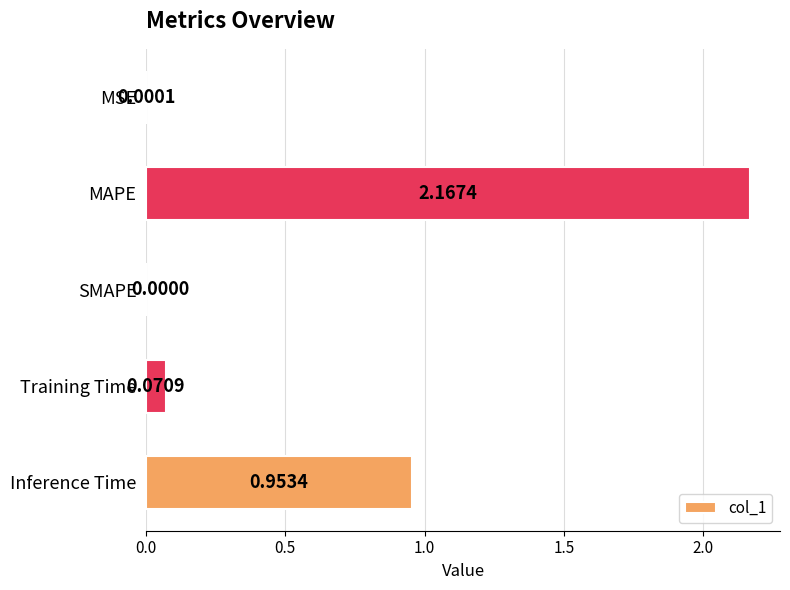

Which has a higher value, Inference Time or SMAPE?

Inference Time